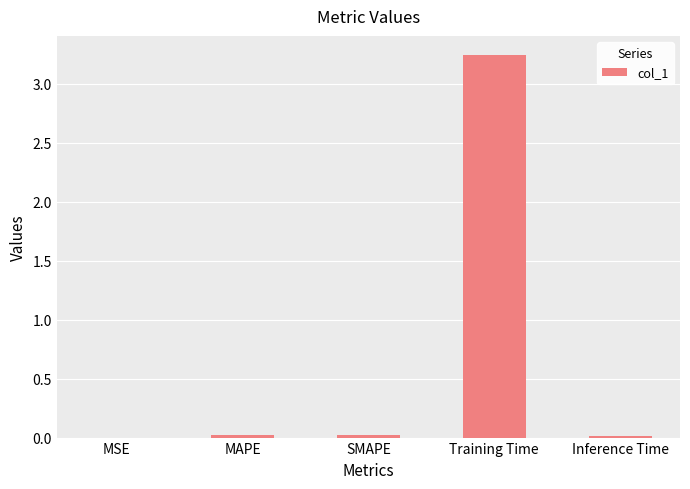

Which category has the highest value across all series?

Training Time